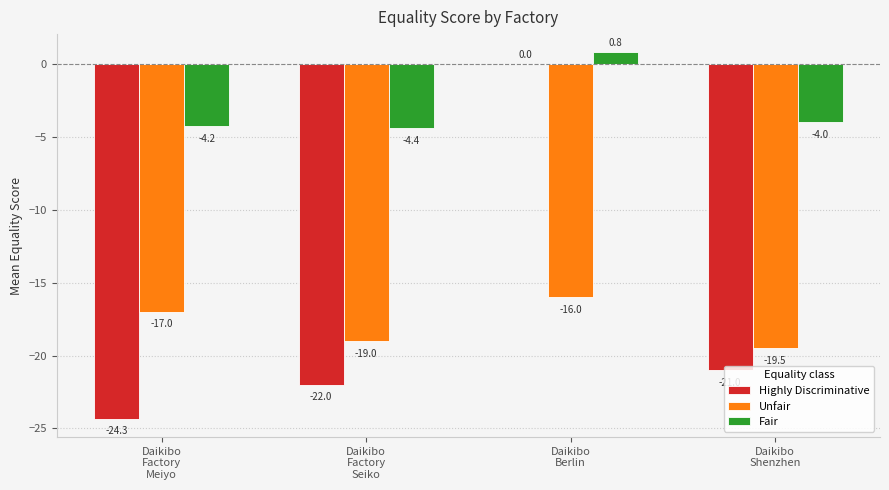

Count the Unfair values in the range -19 to -16.

3